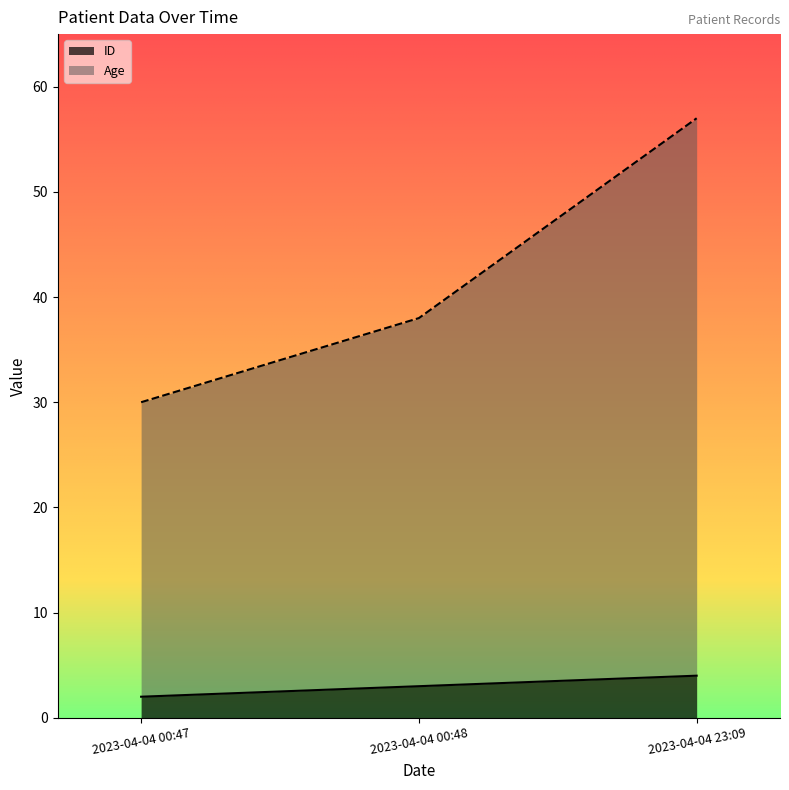

What is the maximum value for Age?

57